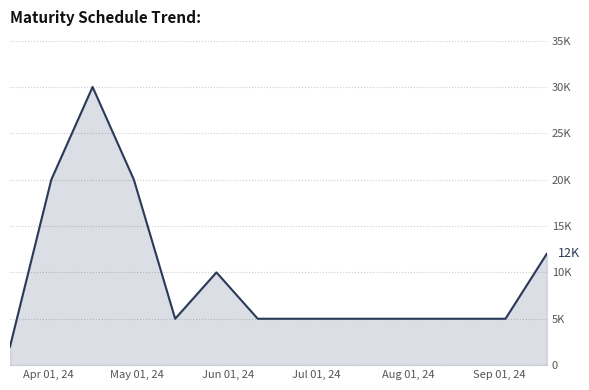

Does the chart have visible grid lines?

Yes